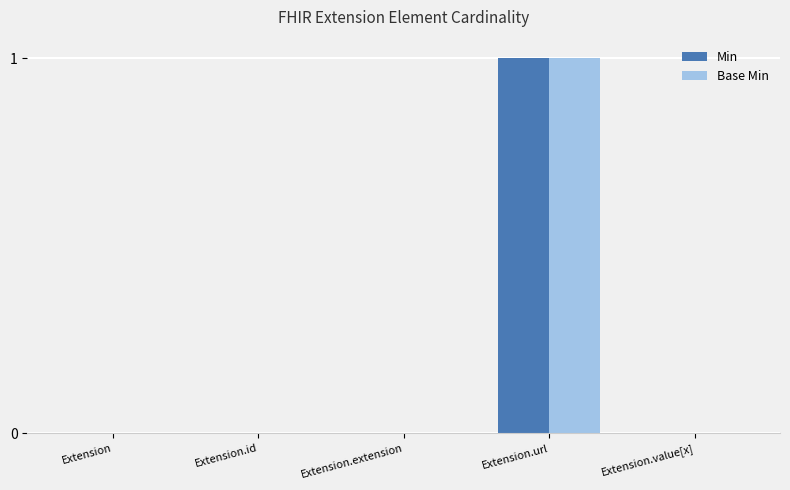

Is the value of Min at Extension.url greater than the value of Base Min at Extension.id?

Yes